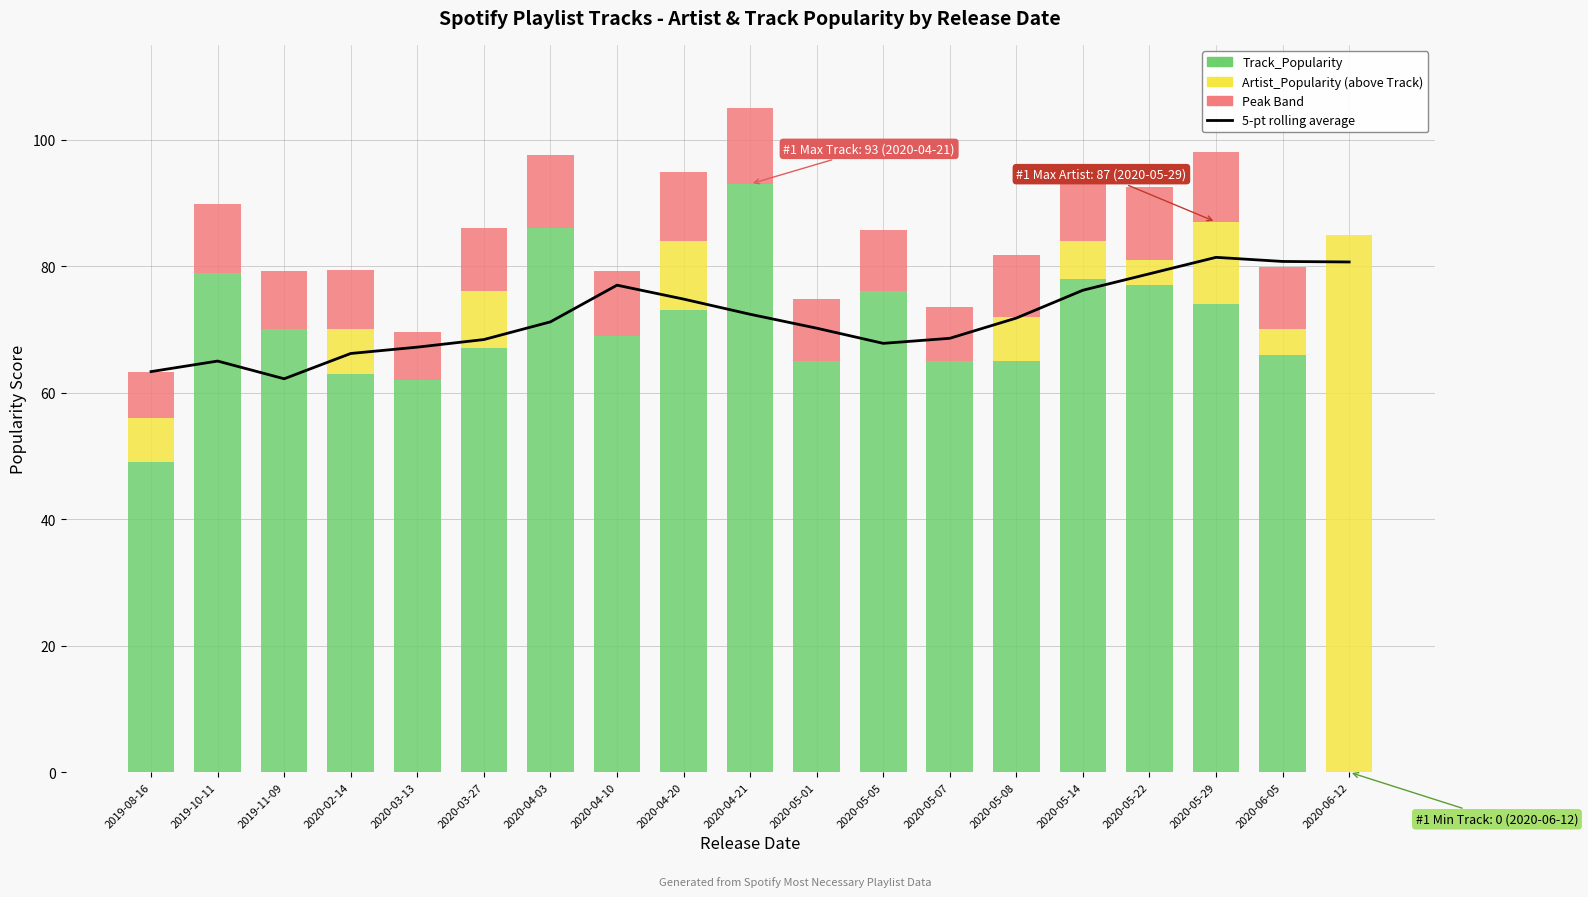

Rank the series by their maximum value, from highest to lowest.

Track_Popularity, Artist_Popularity (above Track), 5-pt rolling average, Peak Band